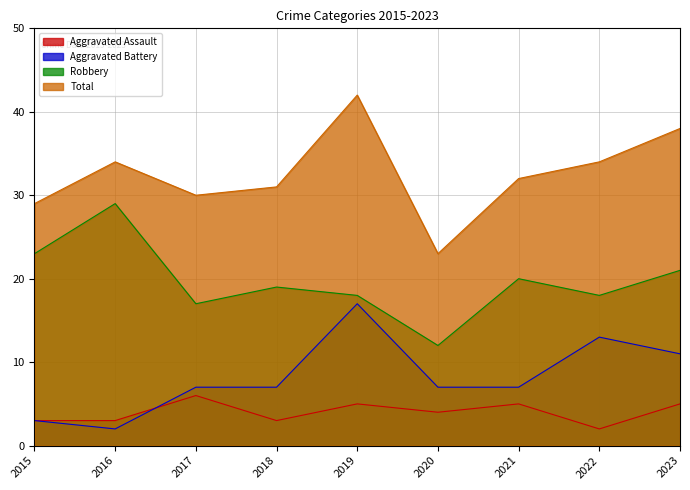

Reading left to right, what are all the values shown in this chart?

Aggravated Assault: 2015=3	2016=3	2017=6	2018=3	2019=5	2020=4	2021=5	2022=2	2023=5
Aggravated Battery: 2015=3	2016=2	2017=7	2018=7	2019=17	2020=7	2021=7	2022=13	2023=11
Robbery: 2015=23	2016=29	2017=17	2018=19	2019=18	2020=12	2021=20	2022=18	2023=21
Total: 2015=29	2016=34	2017=30	2018=31	2019=42	2020=23	2021=32	2022=34	2023=38